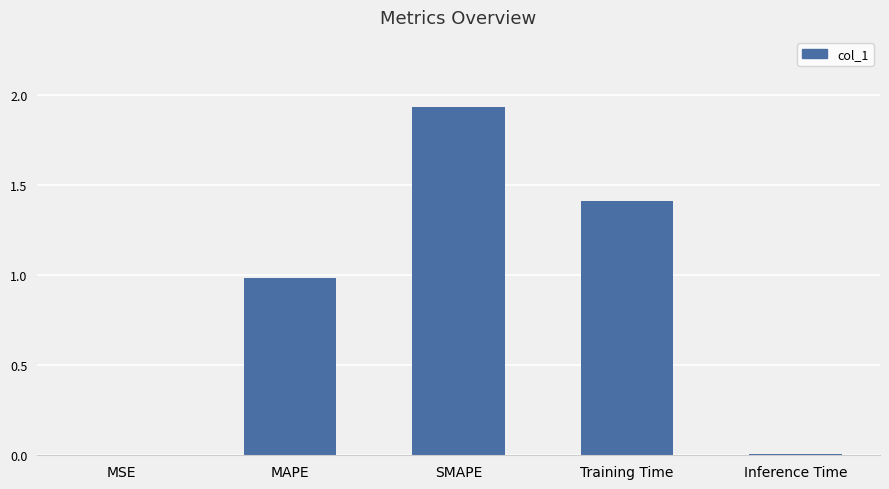

Which category has the highest value across all series?

SMAPE